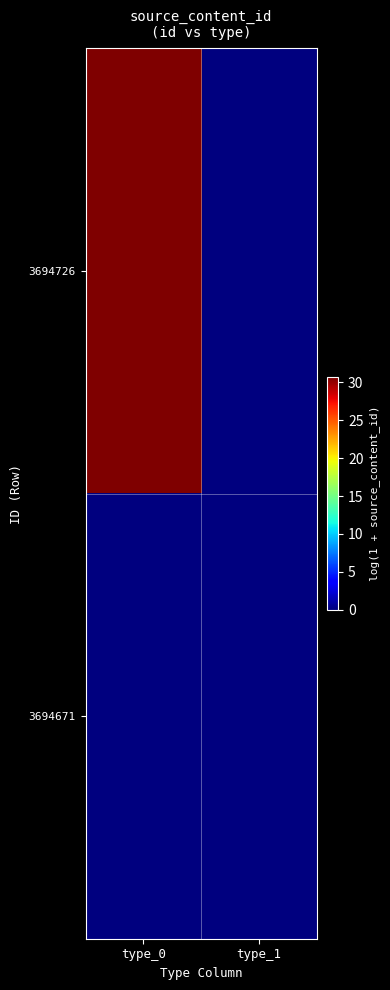

At how many categories does at least one series exceed 29?

1